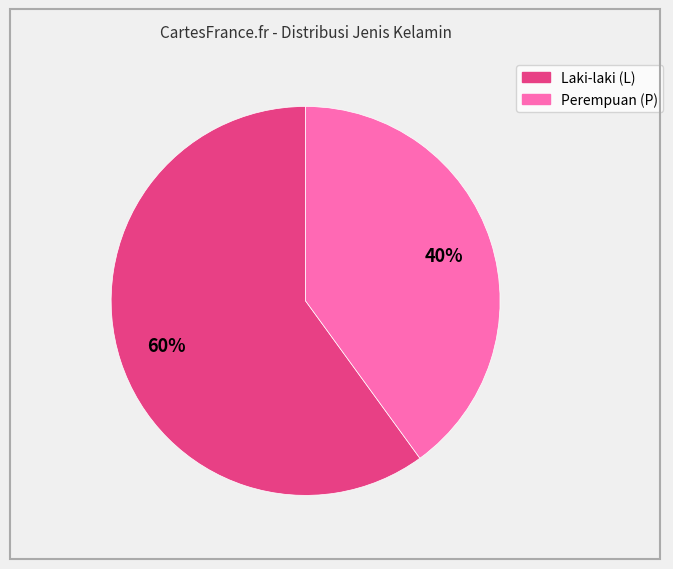

Is there a majority slice in this chart?

Yes